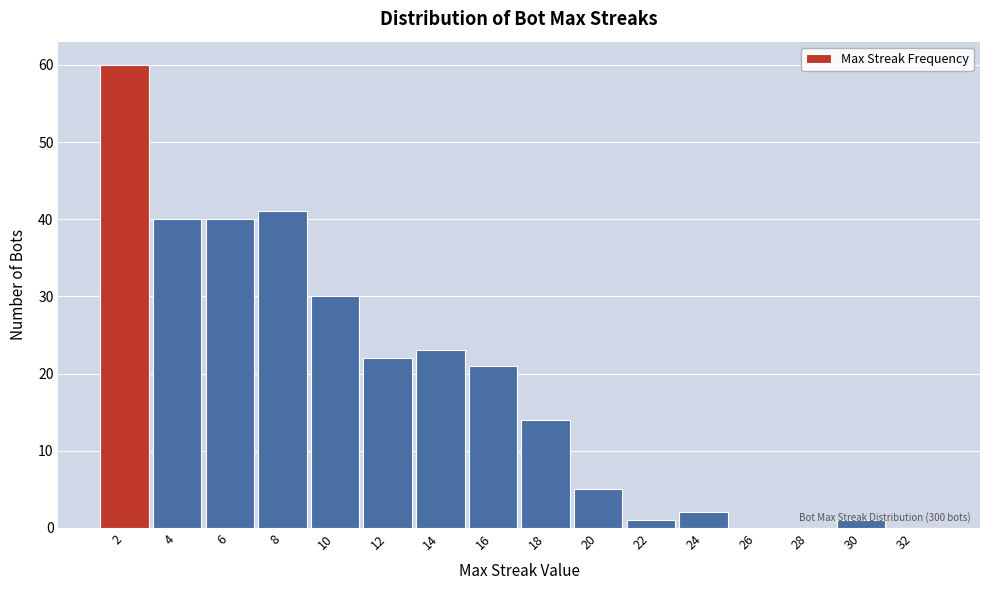

Which range on the x-axis has the tallest bar?

1 to 3